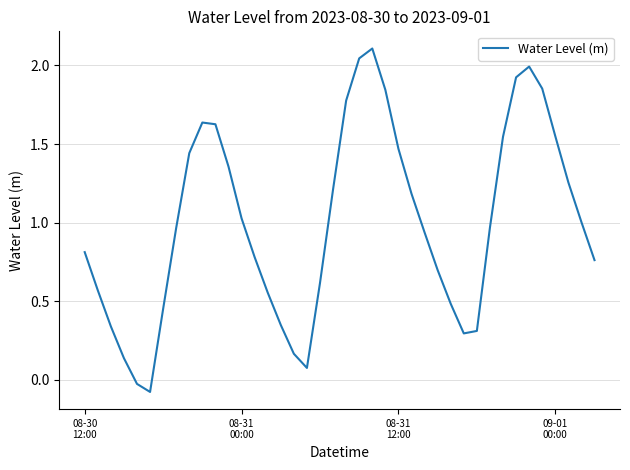

What is the maximum value shown in the chart?

2.1